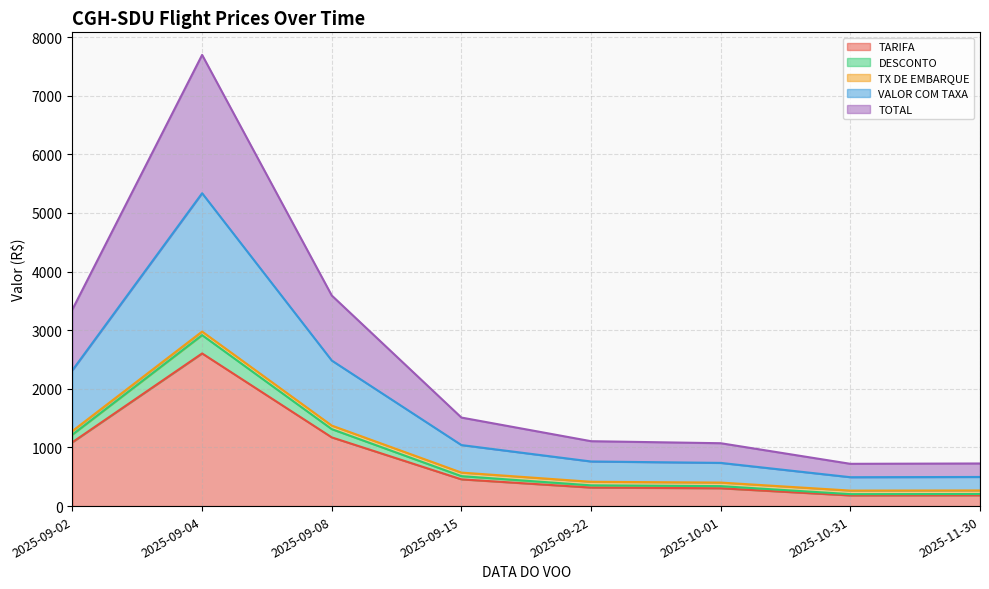

What is the label of the 2nd point from the left?

2025-09-04